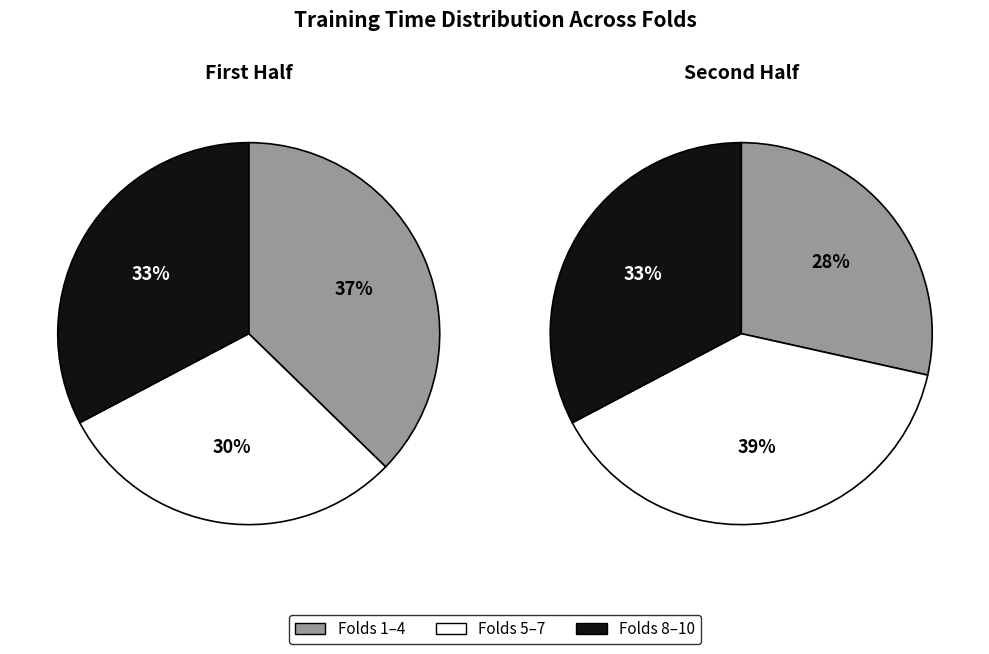

To the nearest percent, what is the difference between the Fold 6 and Fold 9 slice percentages?

3%